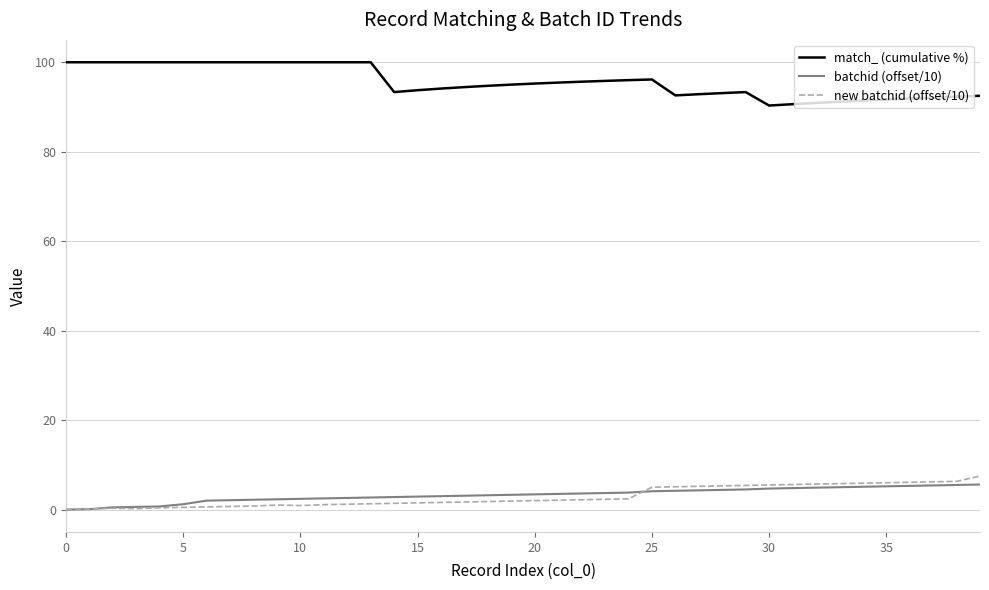

What is the difference between the second highest and second lowest values in the new batchid (offset/10) series?

6.2